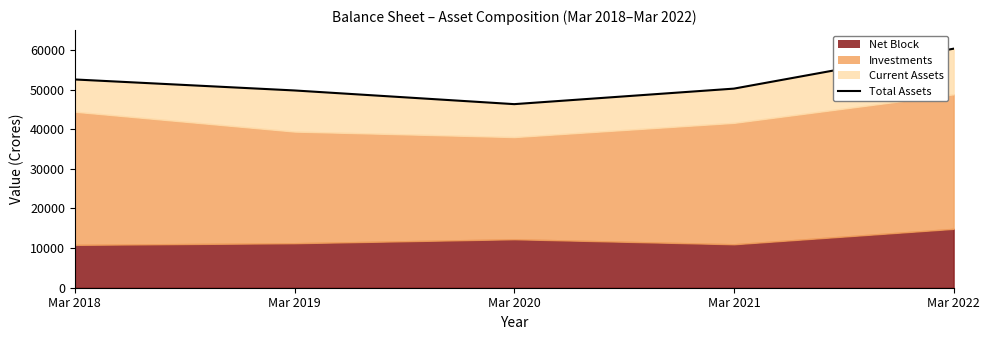

Does the chart display data point markers on the line(s)?

No